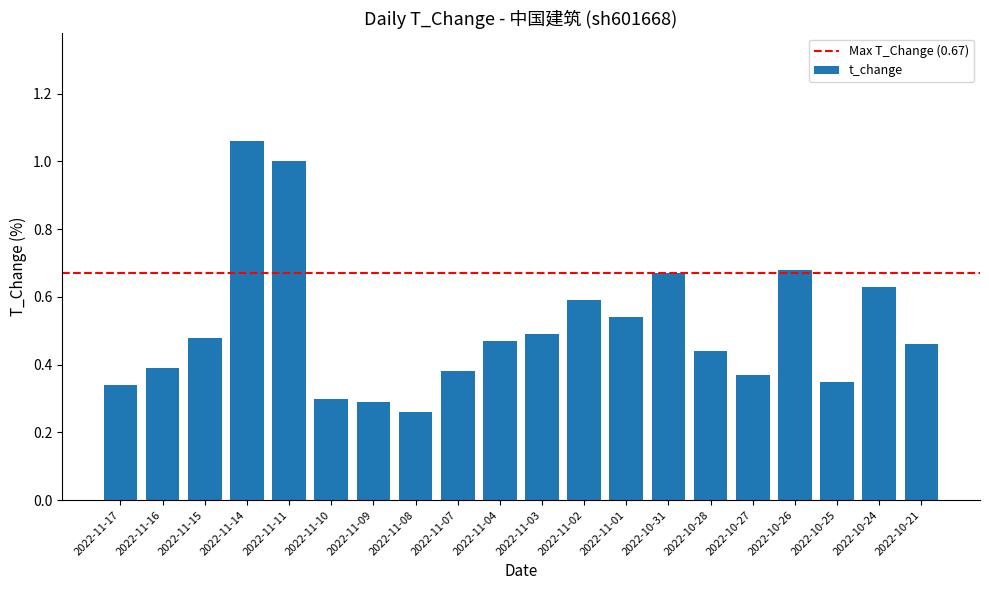

True or false: the data shows 0.2 at 2022-11-02.

False